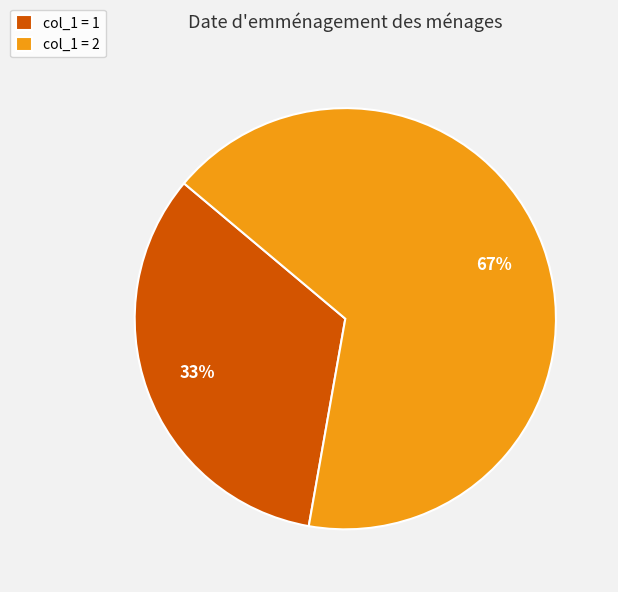

Which slice is the largest?

col_1 = 2